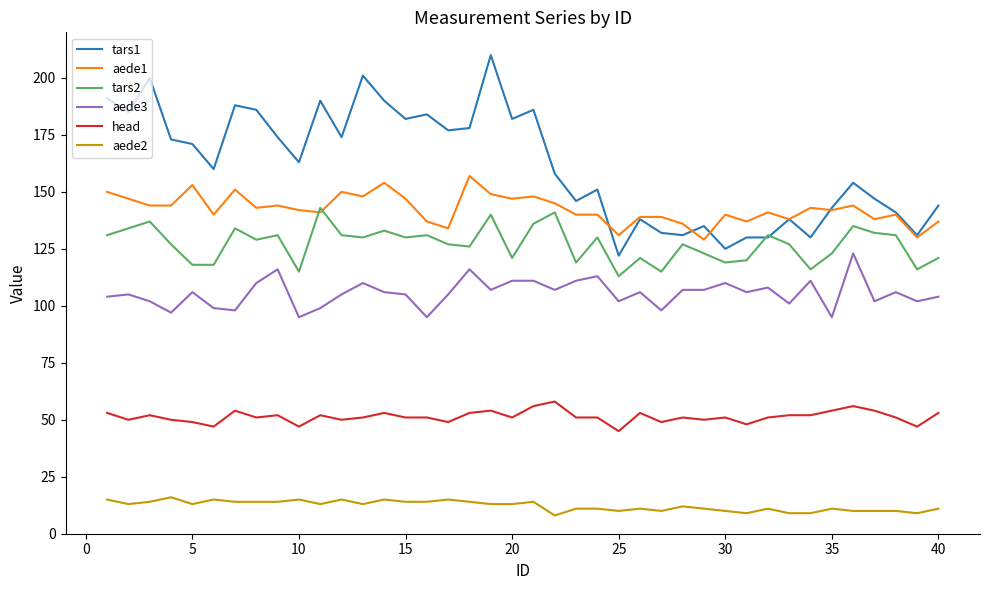

True or false: tars1 has more than 2 points higher than both neighbors.

True